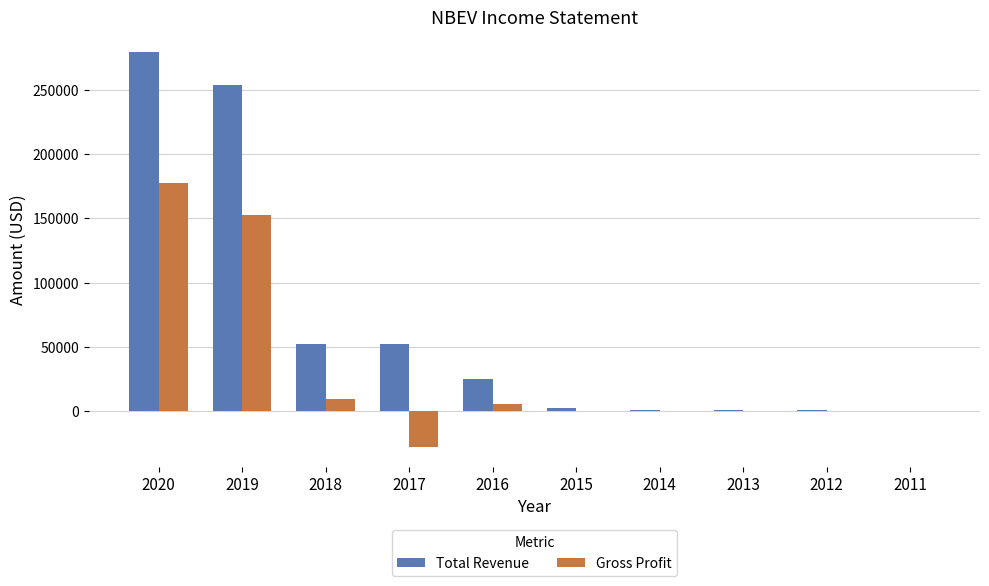

Which series has the widest spread of values?

Total Revenue